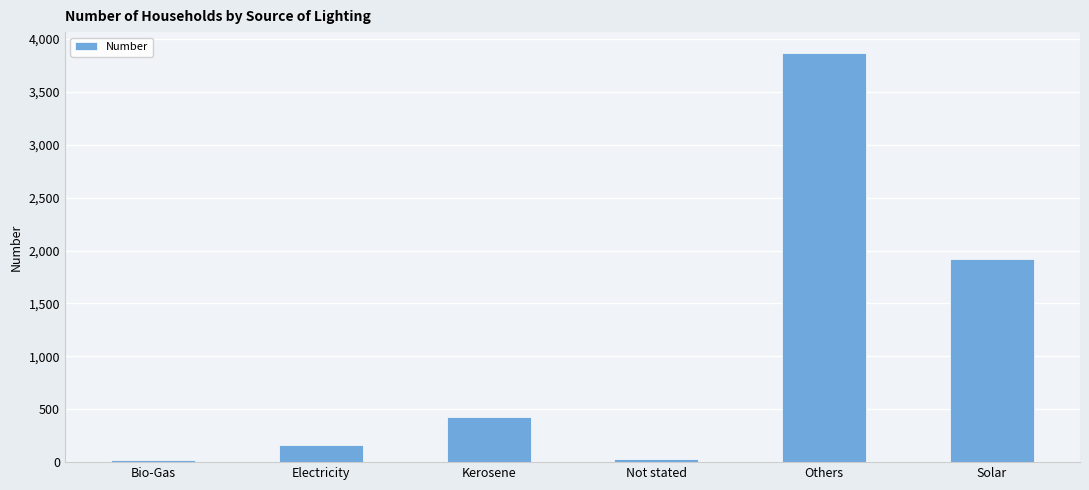

What is the greatest value displayed?

3871